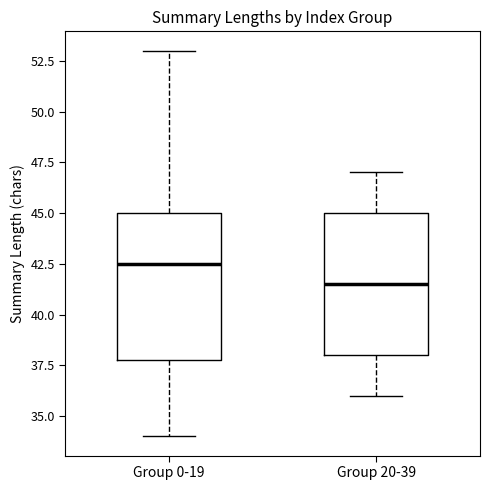

Where is the lower edge of the box for Group 0-19 on the y-axis? The values are not printed on the chart, so give them approximately, as read against the axis.

38.0